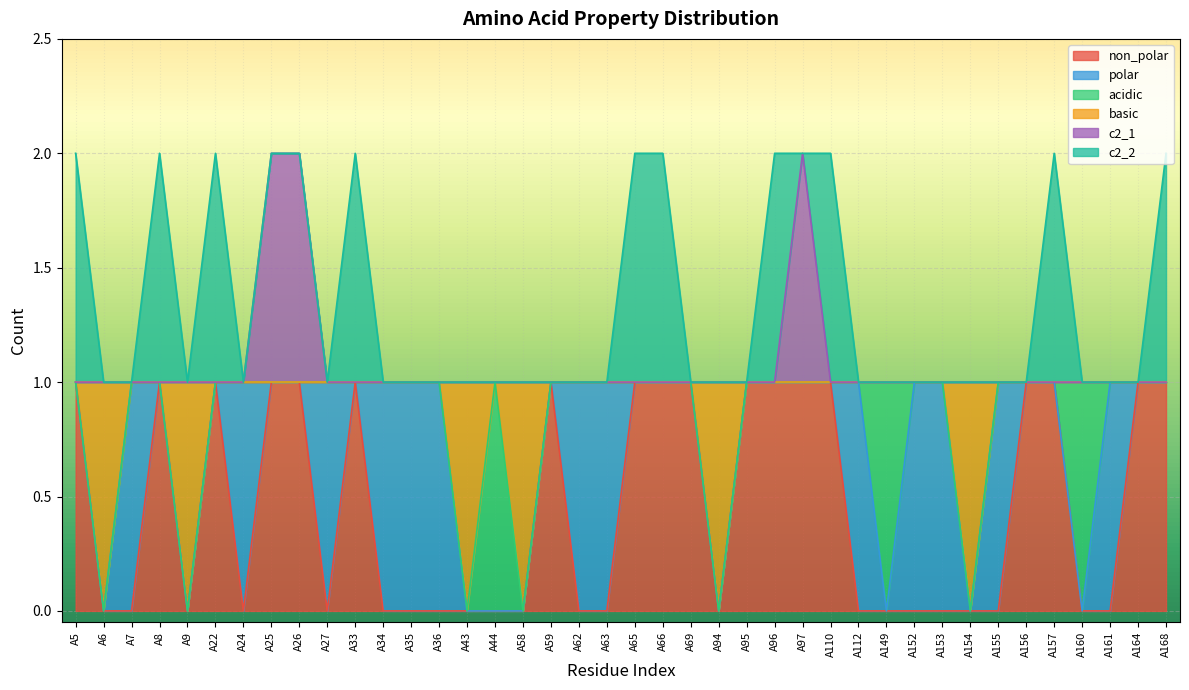

Which series has the largest range (max minus min)?

non_polar